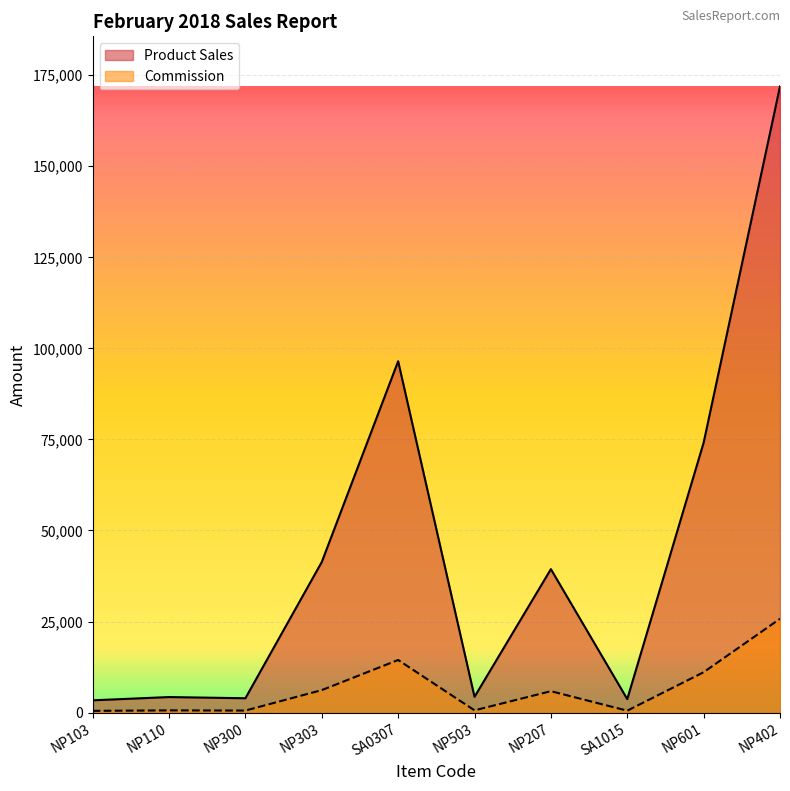

At how many categories does at least one series exceed 128914?

1